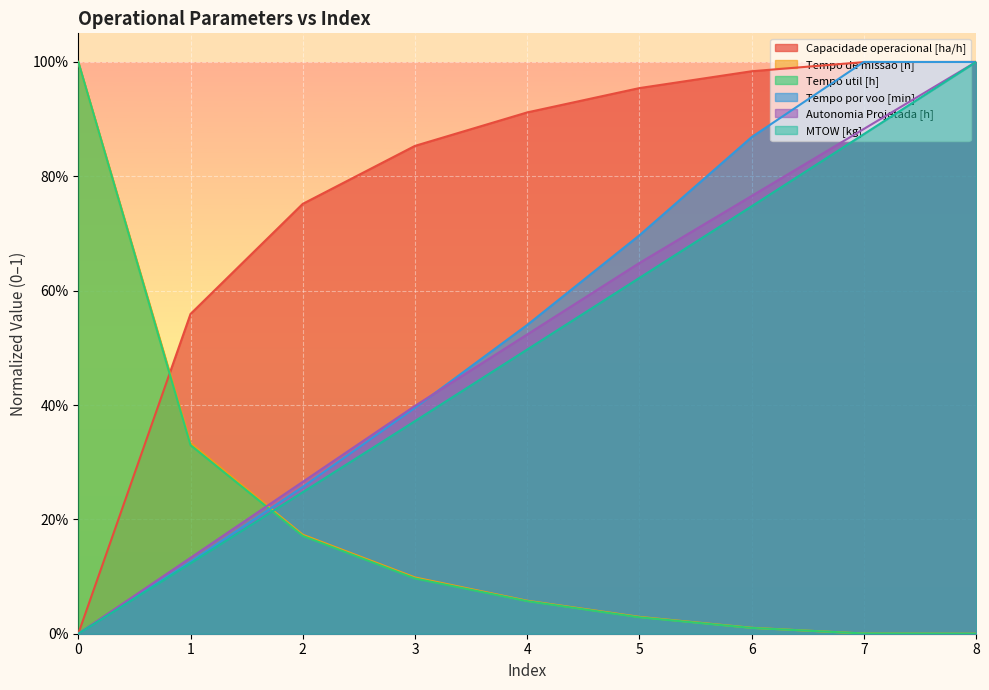

What is the difference between the second highest and minimum values in the Capacidade operacional [ha/h] series?

1.0